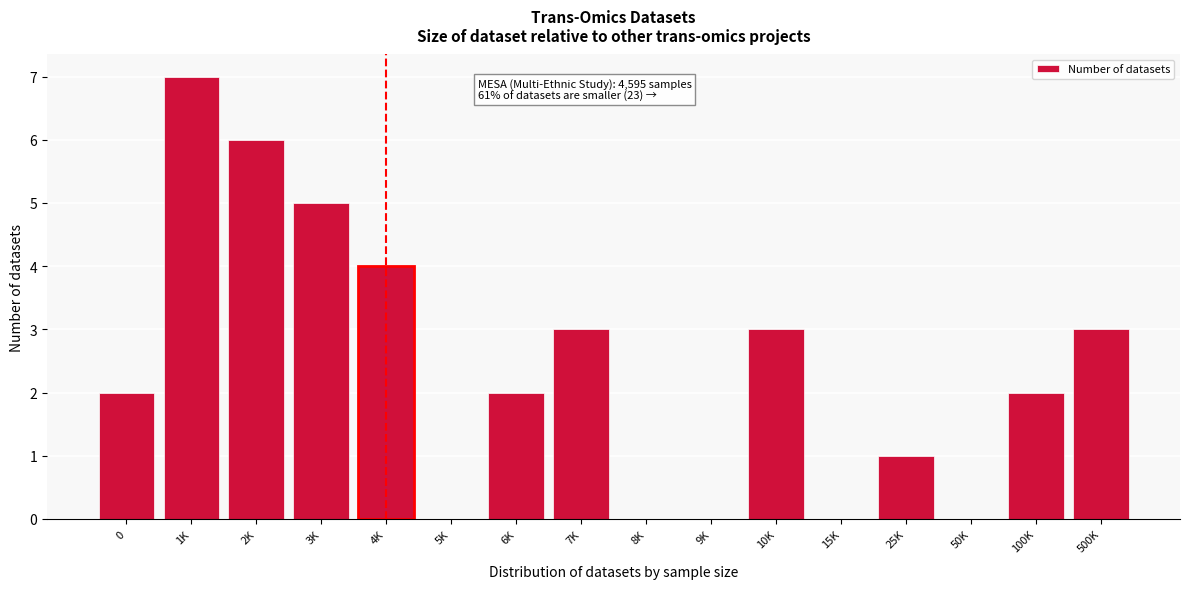

Reading right to left, what are all the values shown in this chart?

500K=3	100K=2	50K=0	25K=1	15K=0	10K=3	9K=0	8K=0	7K=3	6K=2	5K=0	4K=4	3K=5	2K=6	1K=7	0=2